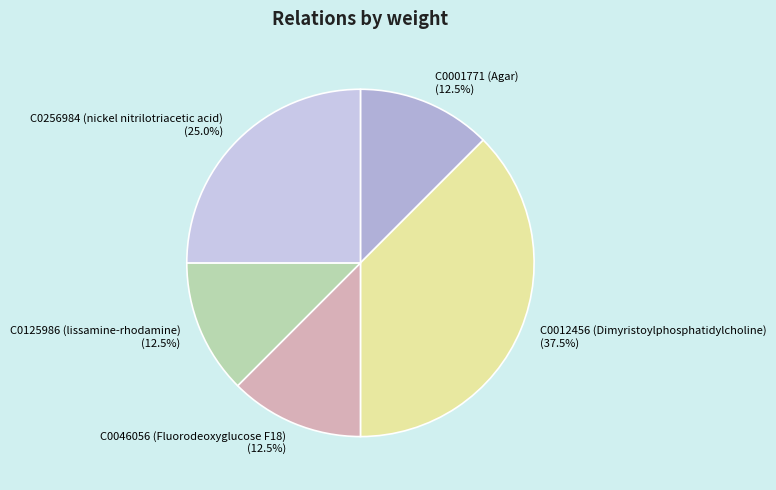

What portion of the pie excludes C0256984 (nickel nitrilotriacetic acid)?

75.0%